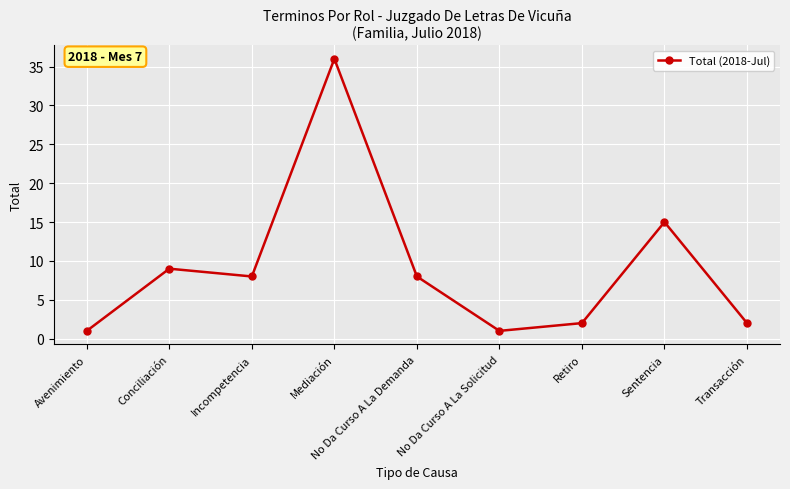

What is the difference between the values at Sentencia and Conciliación?

6